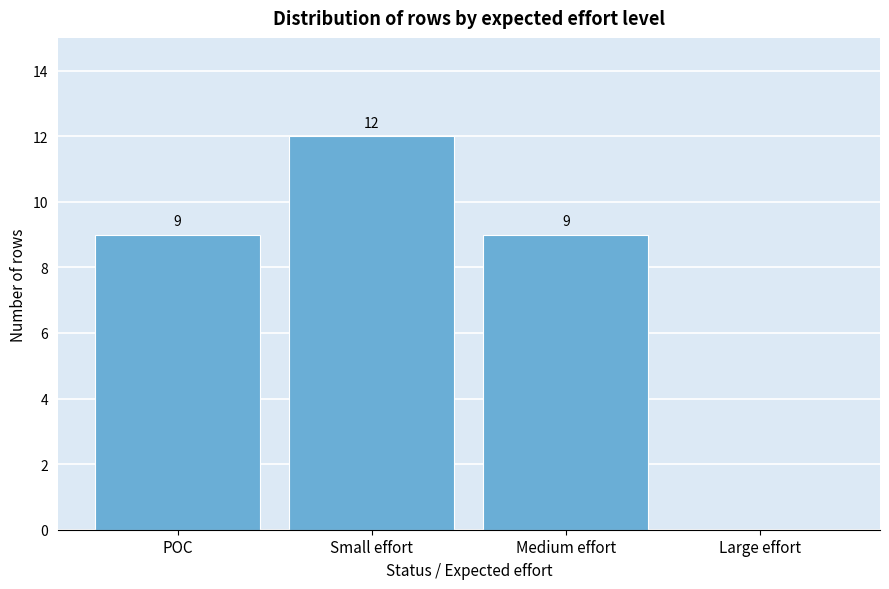

Reading right to left, extract all data points from this chart.

Large effort=0	Medium effort=9	Small effort=12	POC=9